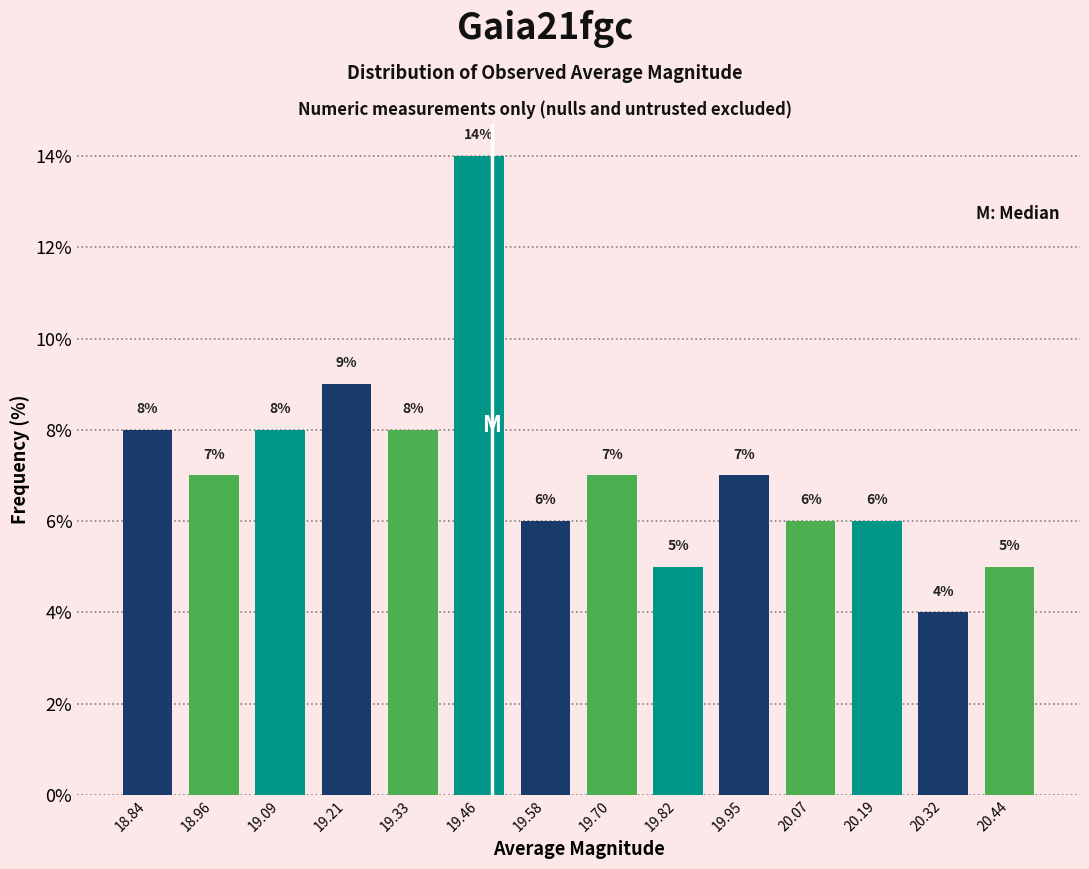

Reading left to right, list every bar in this chart as the range it spans on the x-axis followed by its height. The bar edges are not printed on the chart, so give them approximately, as read against the axis.

18.78 to 18.90: 8
18.90 to 19.02: 7
19.02 to 19.14: 8
19.14 to 19.28: 9
19.28 to 19.40: 8
19.40 to 19.52: 14
19.52 to 19.64: 6
19.64 to 19.76: 7
19.76 to 19.88: 5
19.88 to 20.00: 7
20.00 to 20.14: 6
20.14 to 20.26: 6
20.26 to 20.38: 4
20.38 to 20.50: 5